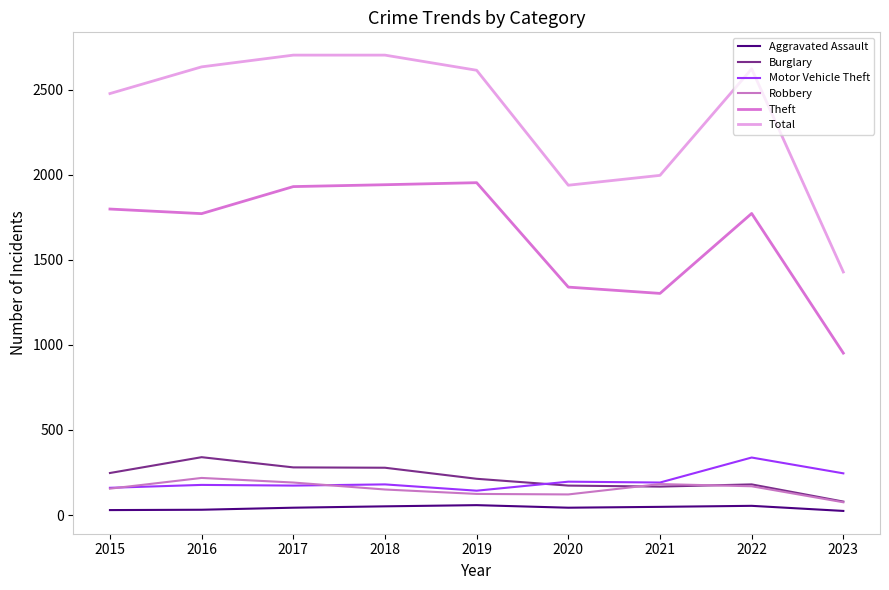

The value of Burglary at 2022 is 110. True or false?

False